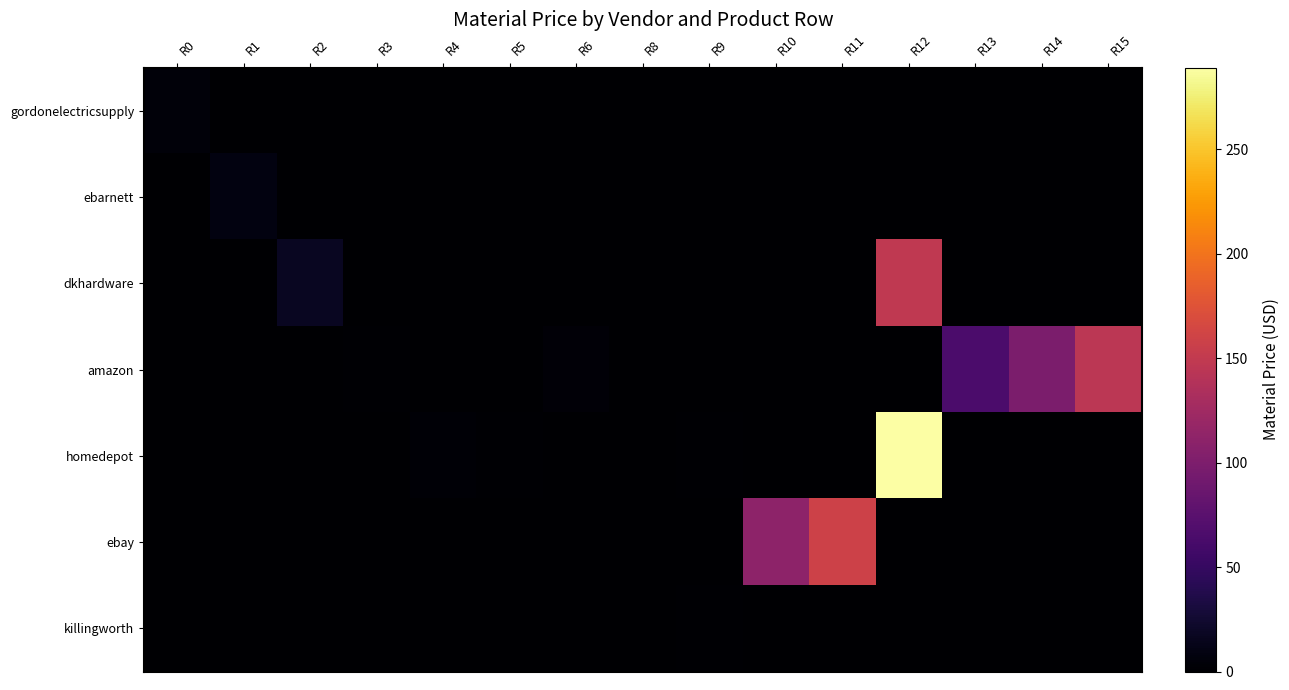

At R11, list the series in order from largest to smallest.

ebay, gordonelectricsupply, ebarnett, dkhardware, amazon, homedepot, killingworth